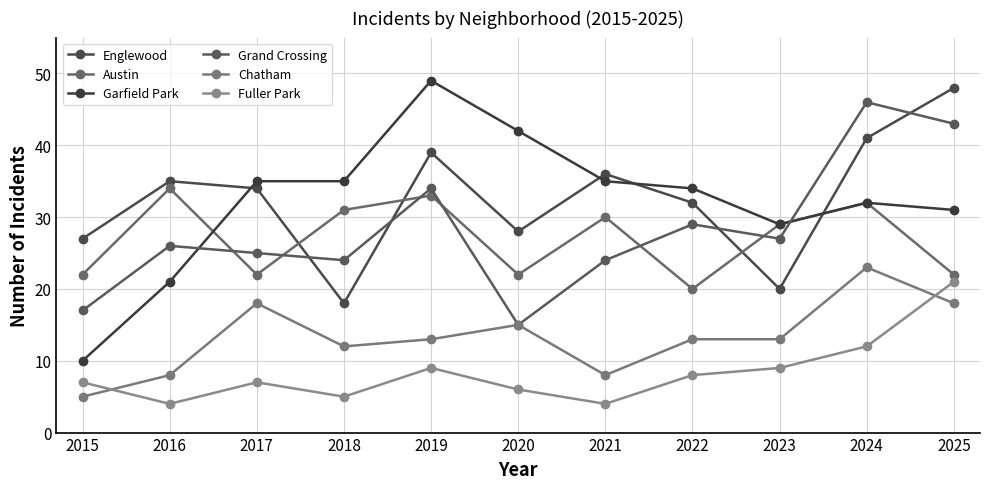

What is the total value across all series at 2020?

128